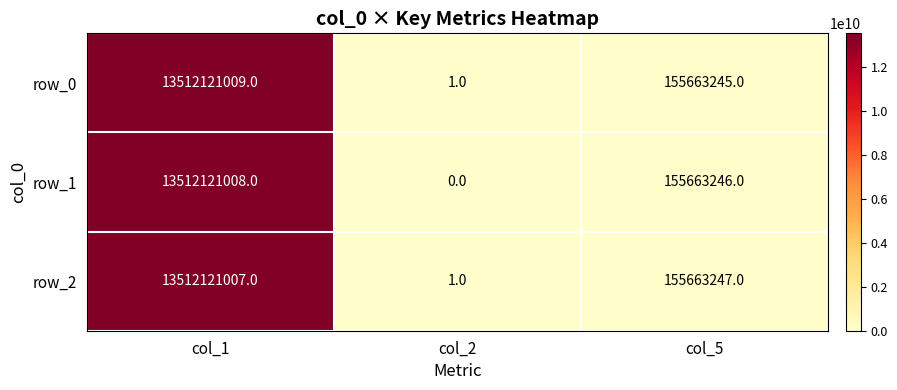

Rank the categories by row_1 value from highest to lowest.

col_1, col_5, col_2